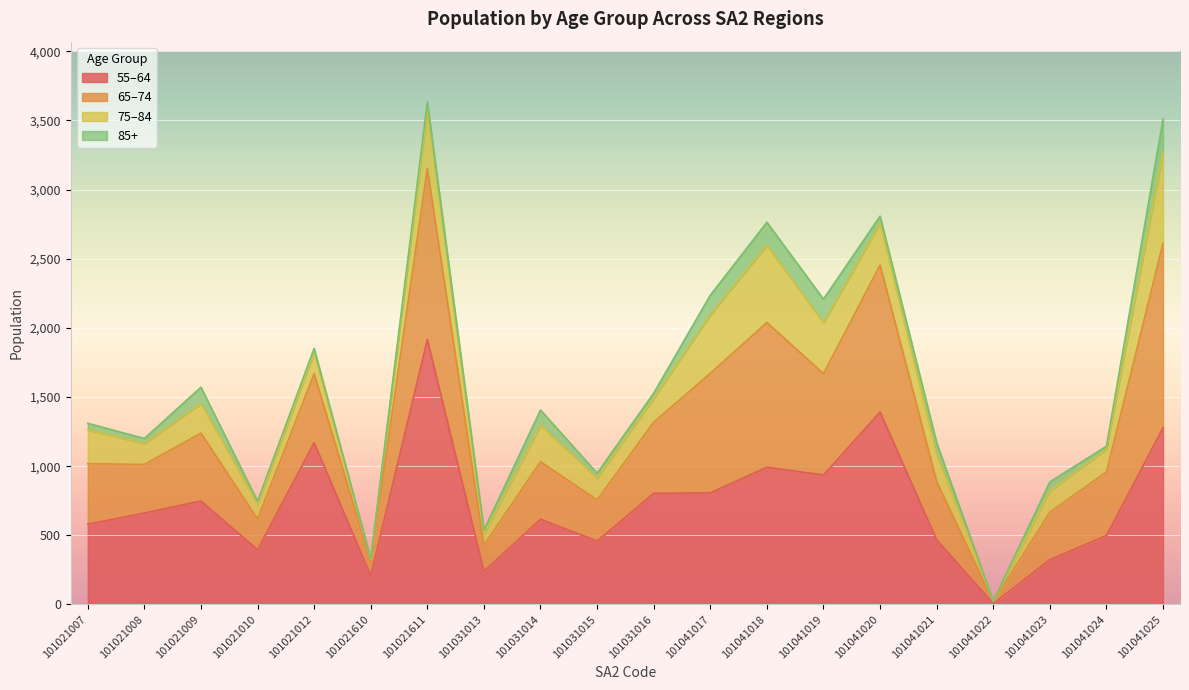

What is the approximate value of P_Tot_55_64 at 101031014?

616